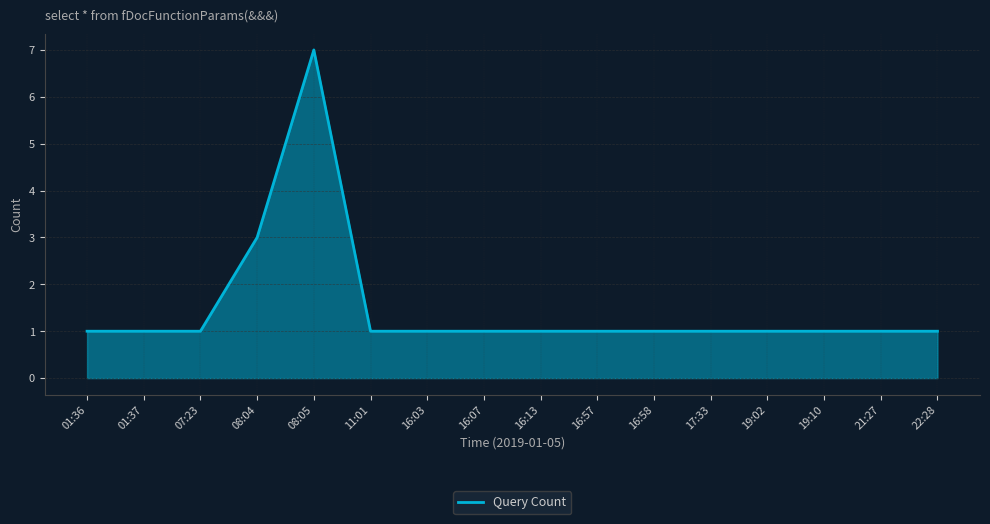

What is the maximum value shown in the chart?

7